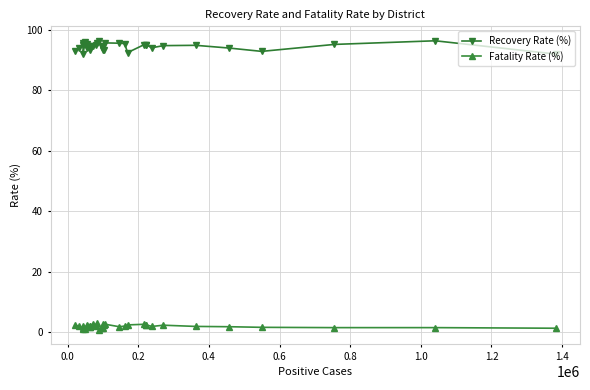

True or false: Recovery Rate (%) and Fatality Rate (%) cross at least once.

False